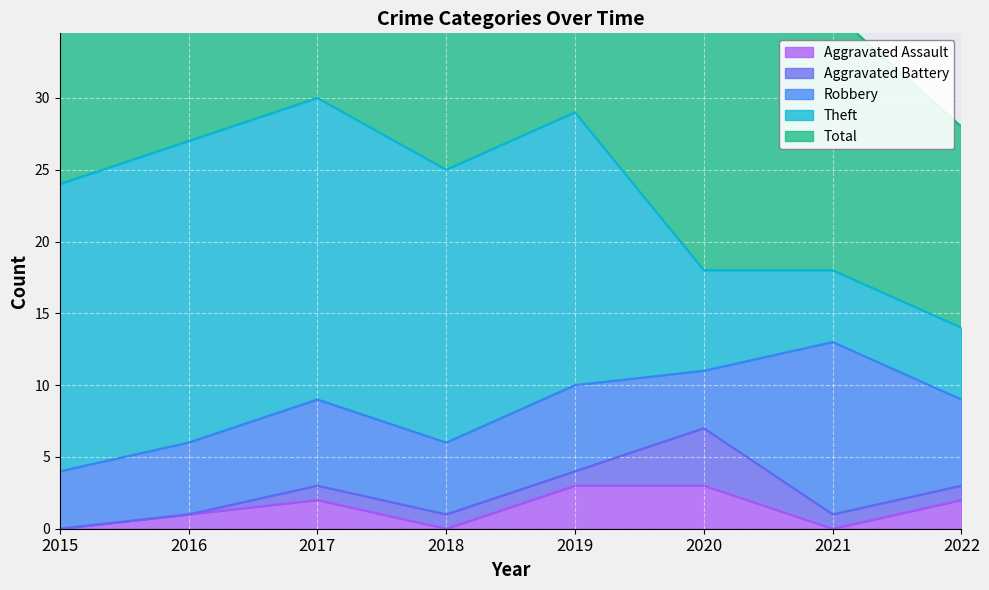

How many categories are shown in the chart?

8